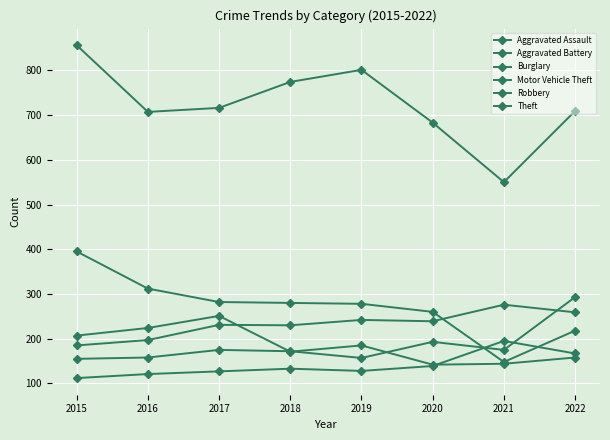

At which category is the sum across all series the highest?

2015